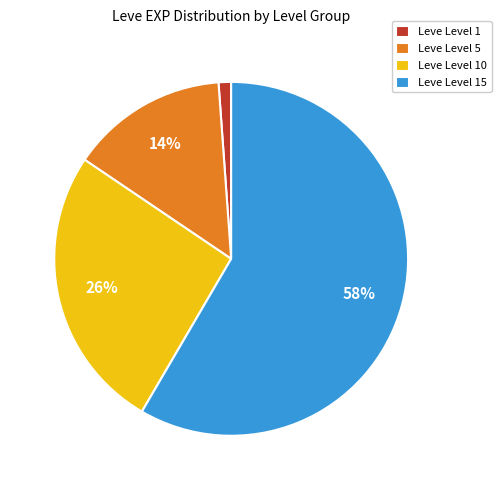

What is the smallest slice in the pie chart?

Leve Level 1